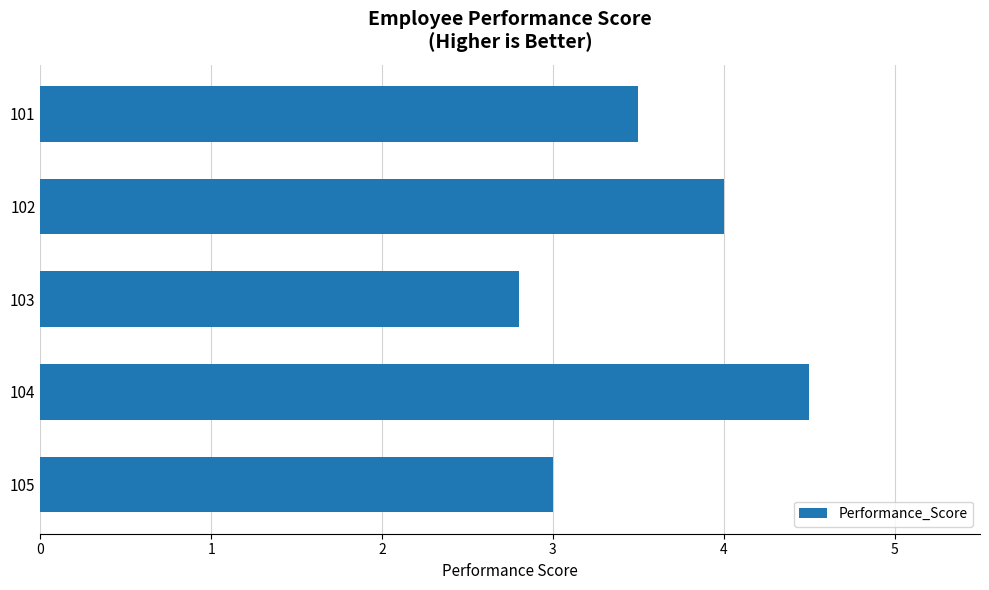

Rank the categories by value from lowest to highest.

103, 105, 101, 102, 104